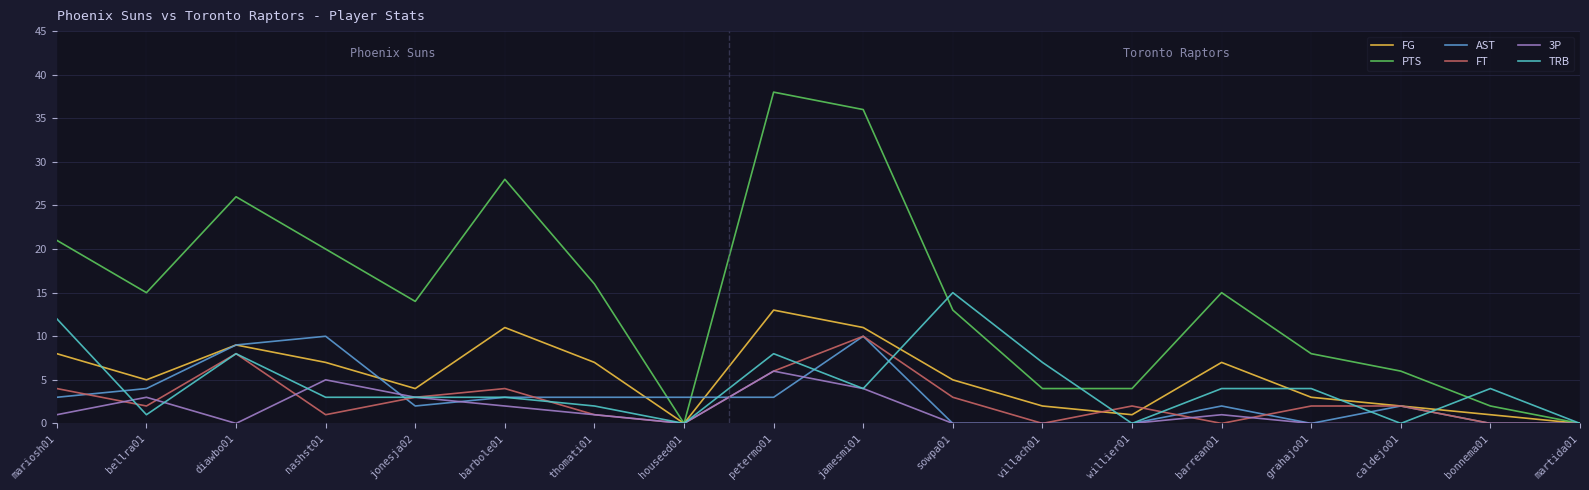

Which series has the largest range (max minus min)?

PTS